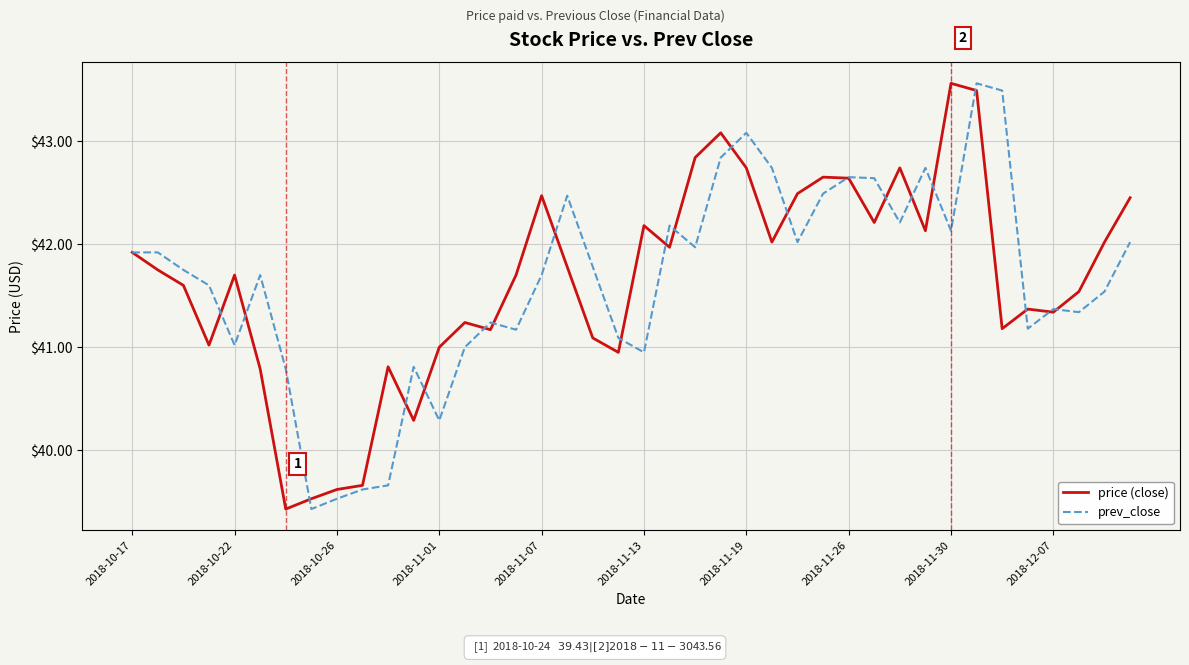

What is the highest value of the price (close) series?

43.6